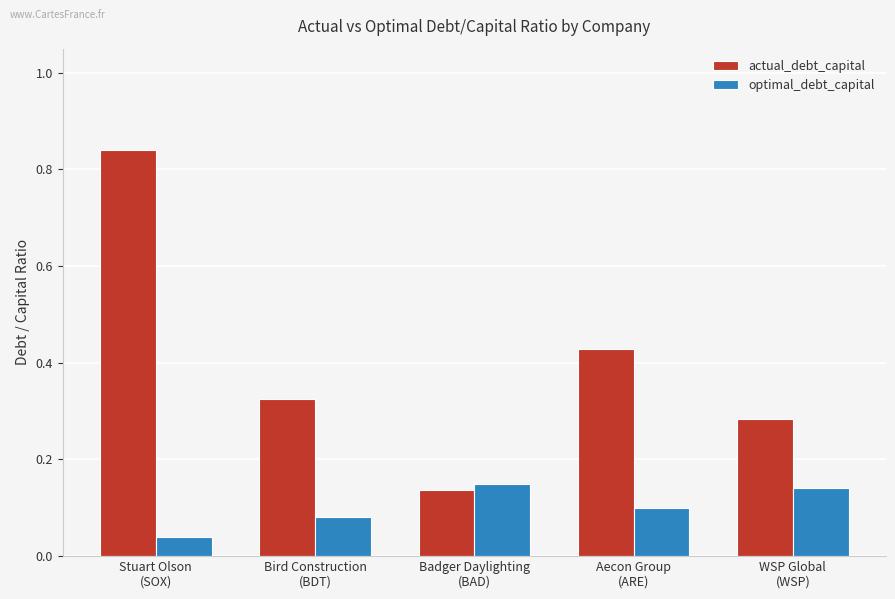

How many groups of bars are there?

5